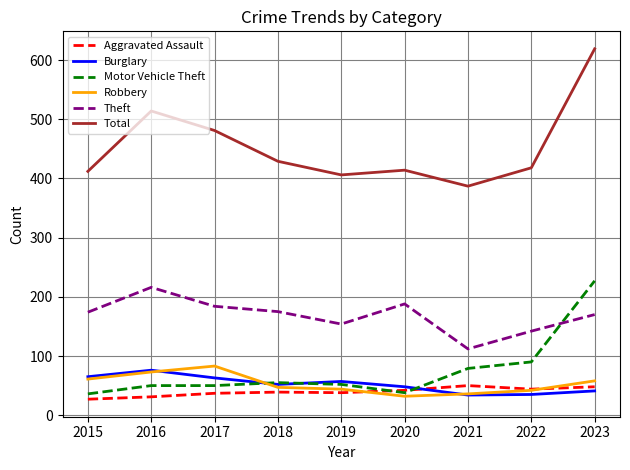

True or false: Total and Theft intersect in this chart.

False